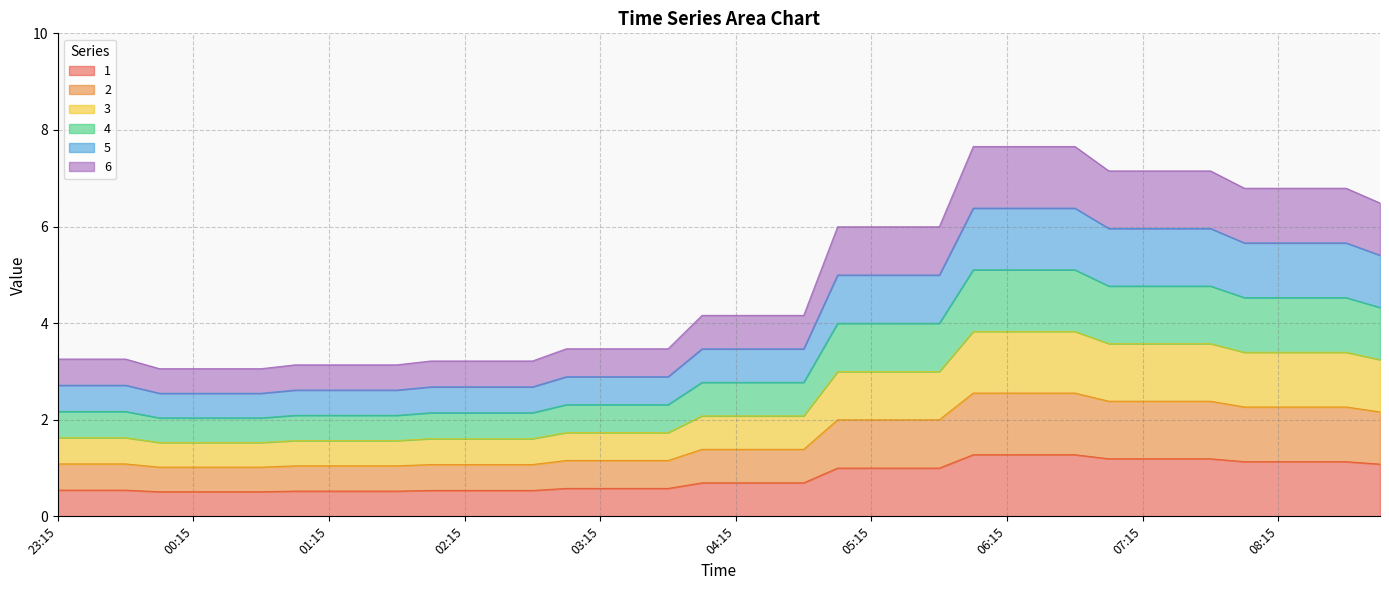

Which has a higher value, 02:45 or 23:30?

23:30